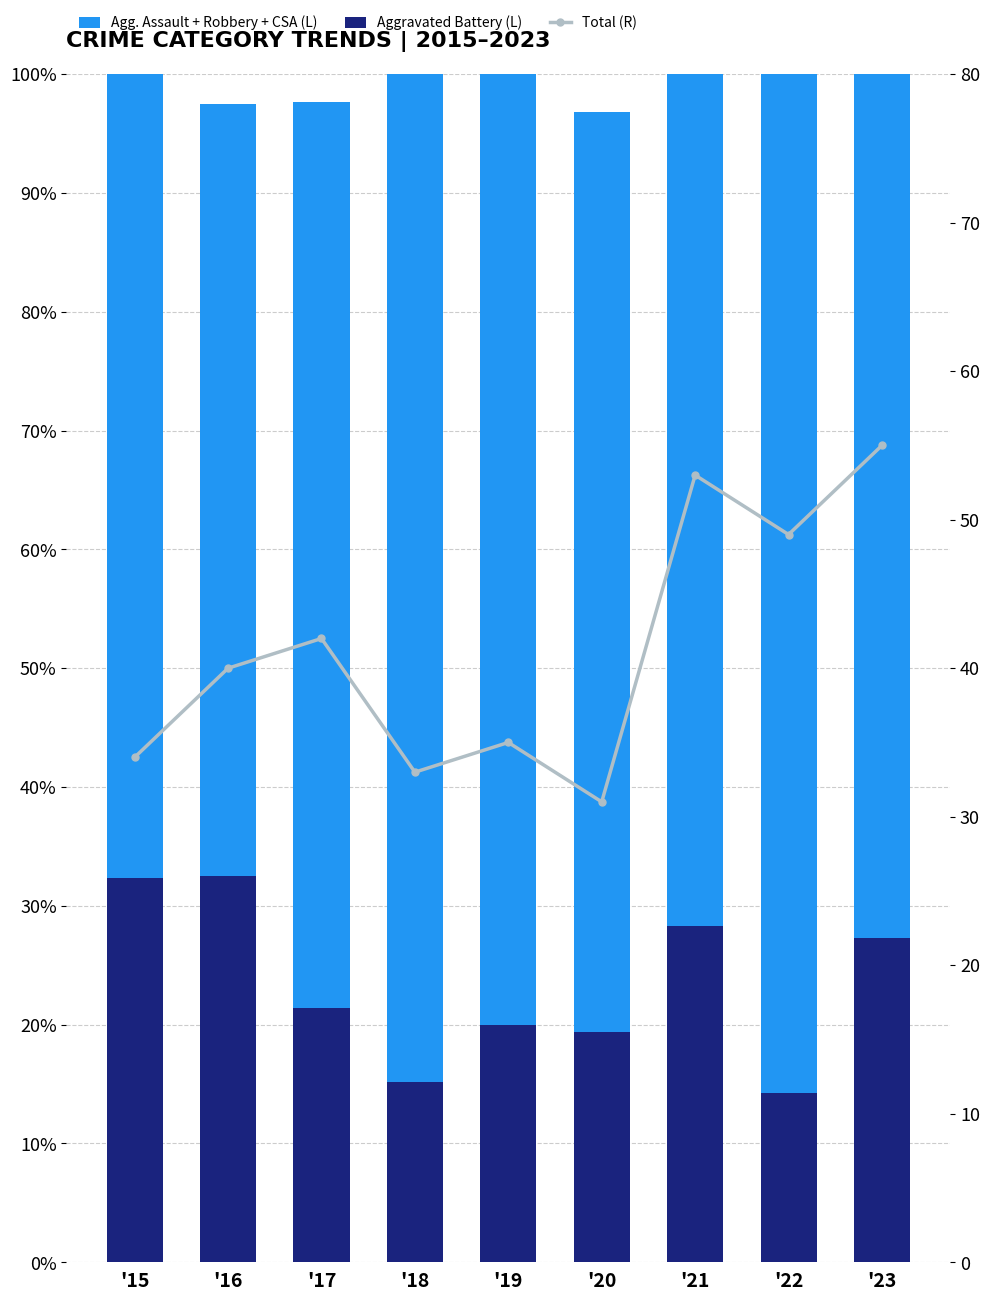

Count the Aggravated Battery (L) values in the range 0 to 1.

9